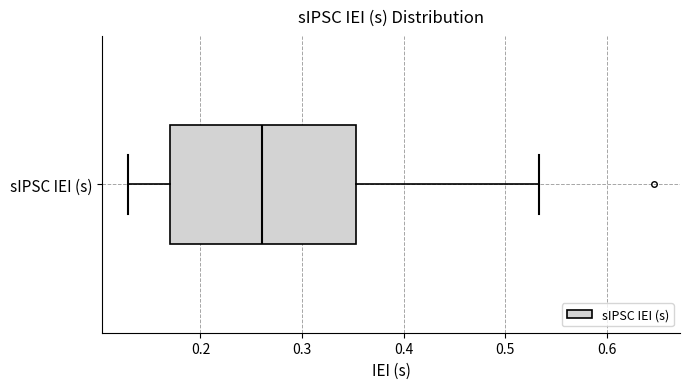

Read this box plot against the x-axis: the position of the median line, the range covered by the box, and the ends of both whiskers. The values are not printed on the chart, so give them approximately, as read against the axis.

median 0.26, box 0.17 to 0.35, whiskers 0.13 to 0.53